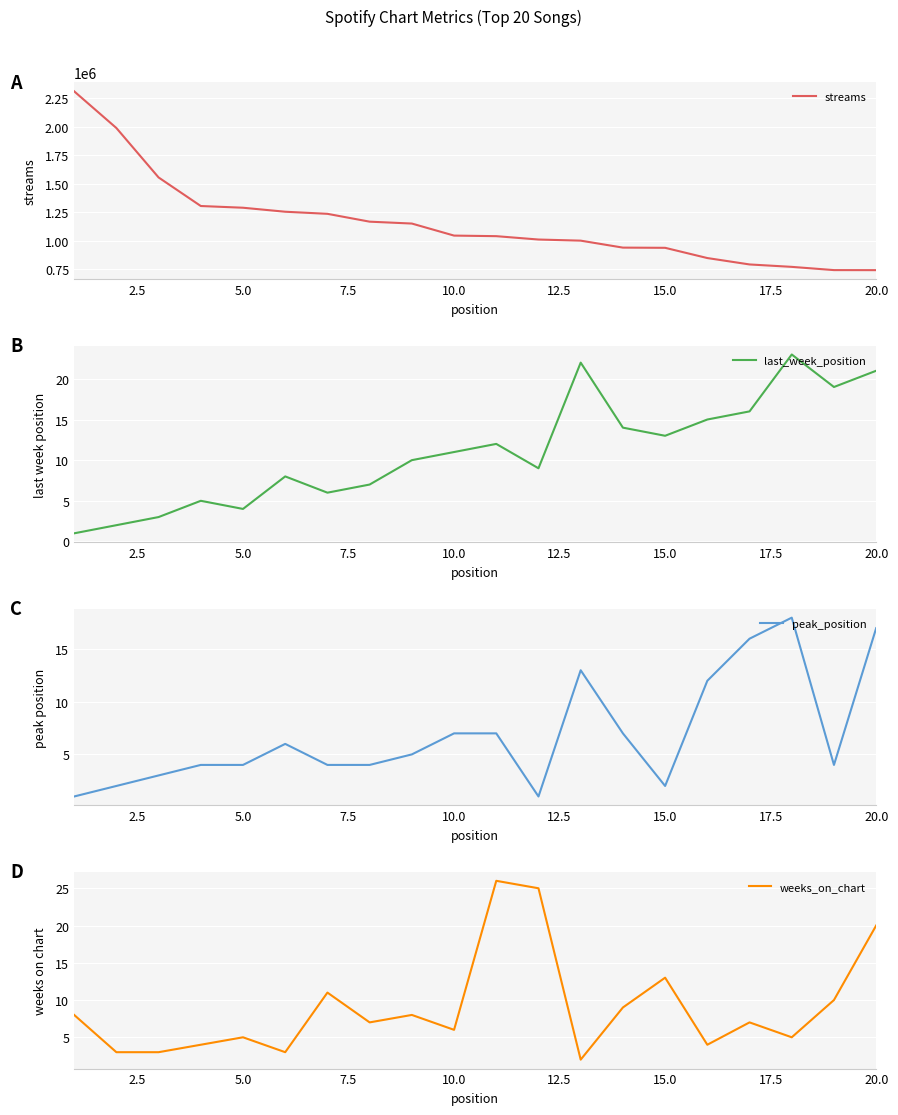

What is the sum of all weeks_on_chart values?

179